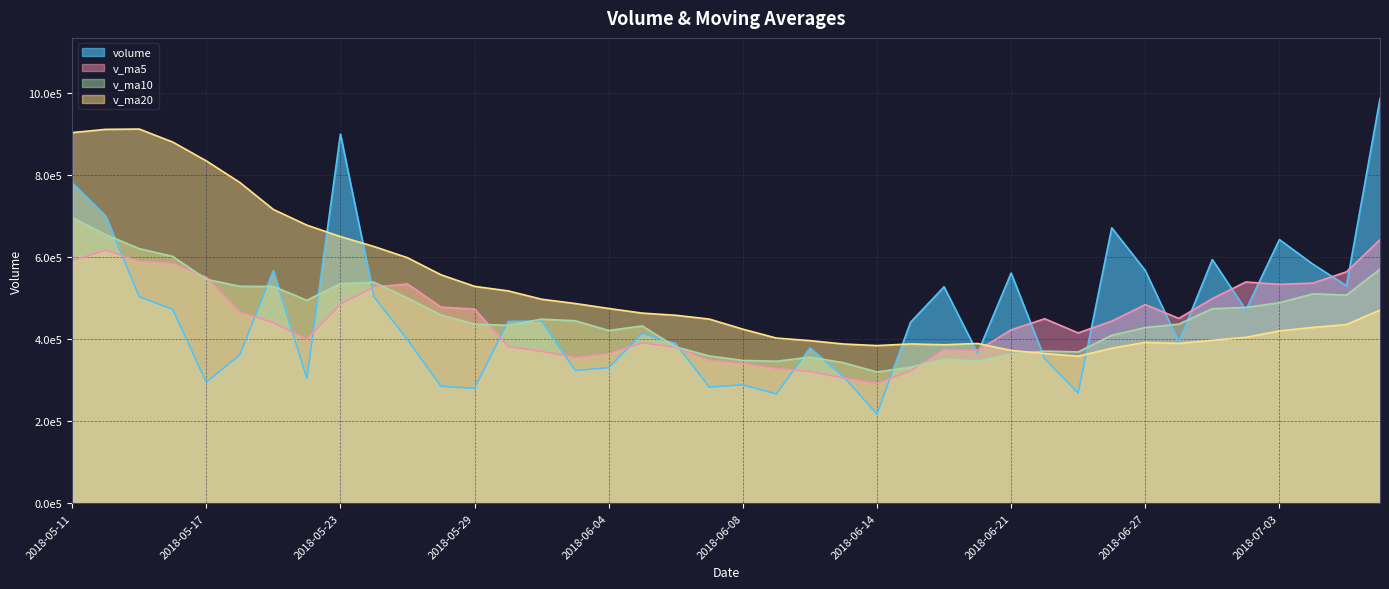

True or false: v_ma5 has more than 2 points higher than both neighbors.

True